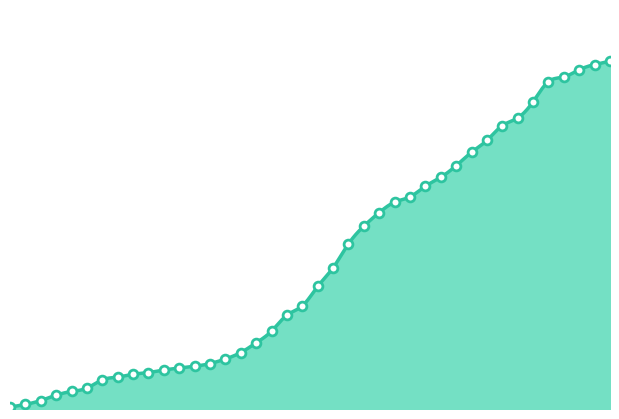

What is the change in value from 2020-02-28 to 2020-03-13?

+2493